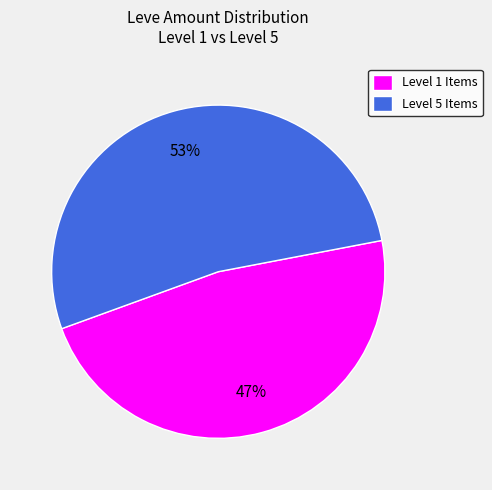

Count the number of slices in the pie.

2